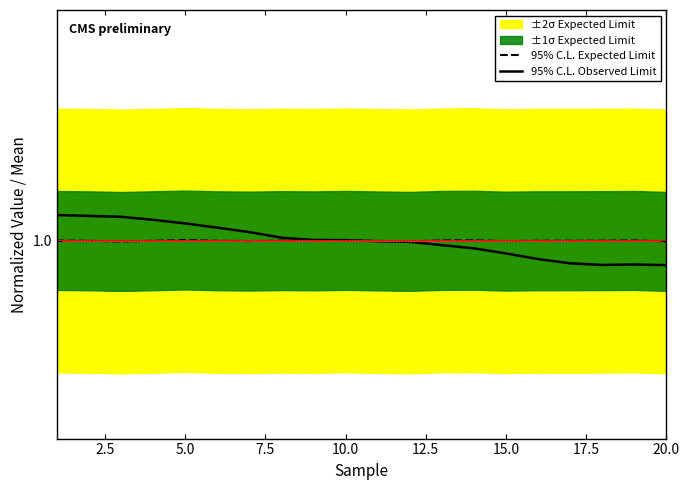

In 95% C.L. Observed Limit, how many points are lower than both neighbors (excluding endpoints)?

1